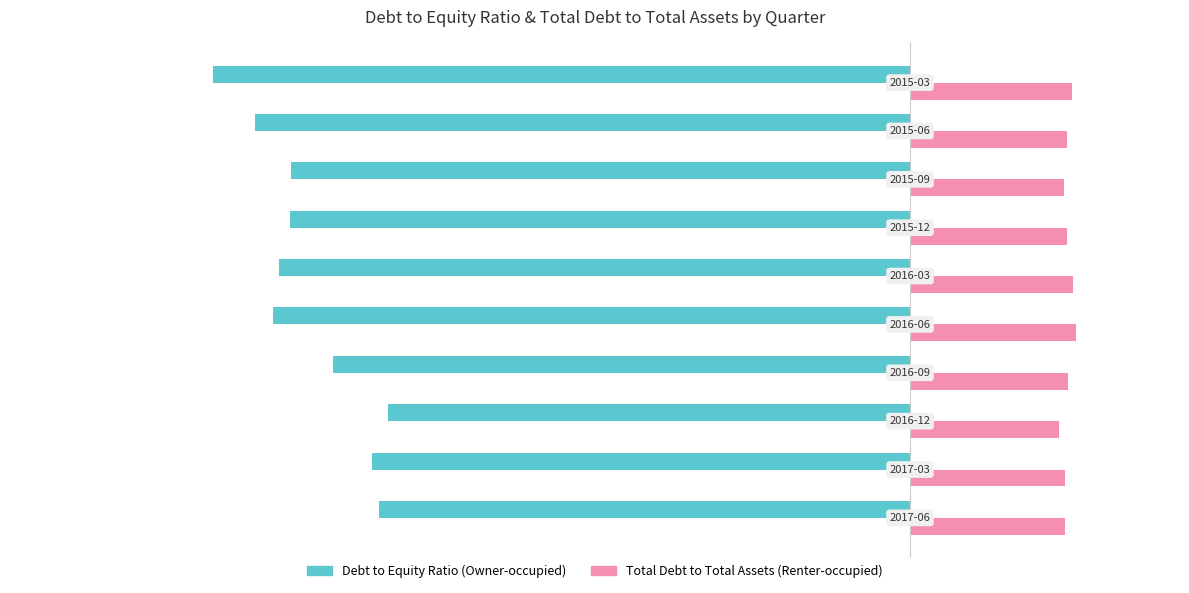

How many series are shown in this chart?

2